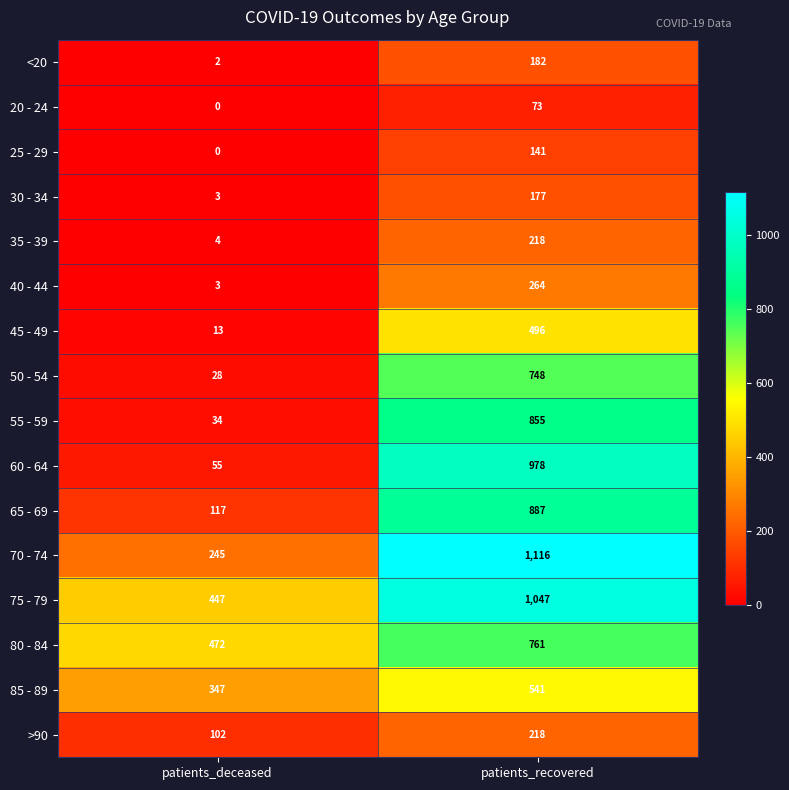

What is the approximate value of 75 - 79 at patients_deceased, to the nearest 50?

450